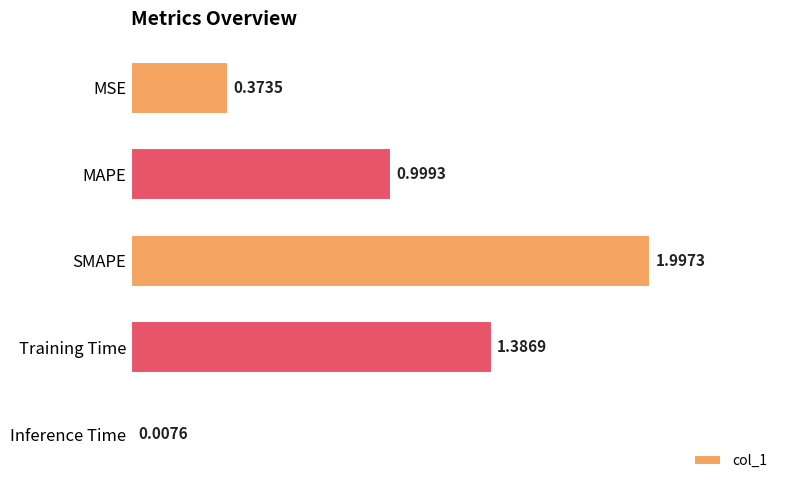

List the labels in order of value, smallest first.

Inference Time, MSE, MAPE, Training Time, SMAPE